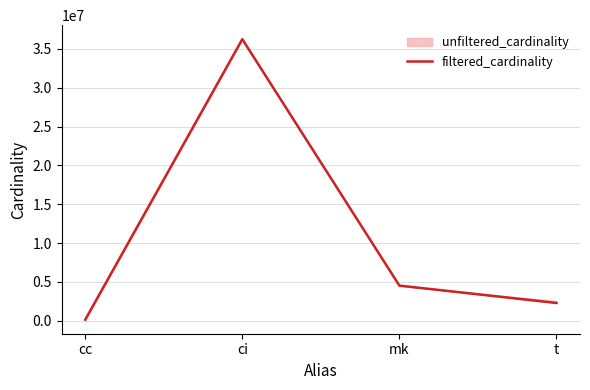

What is the minimum value shown in the chart?

135086